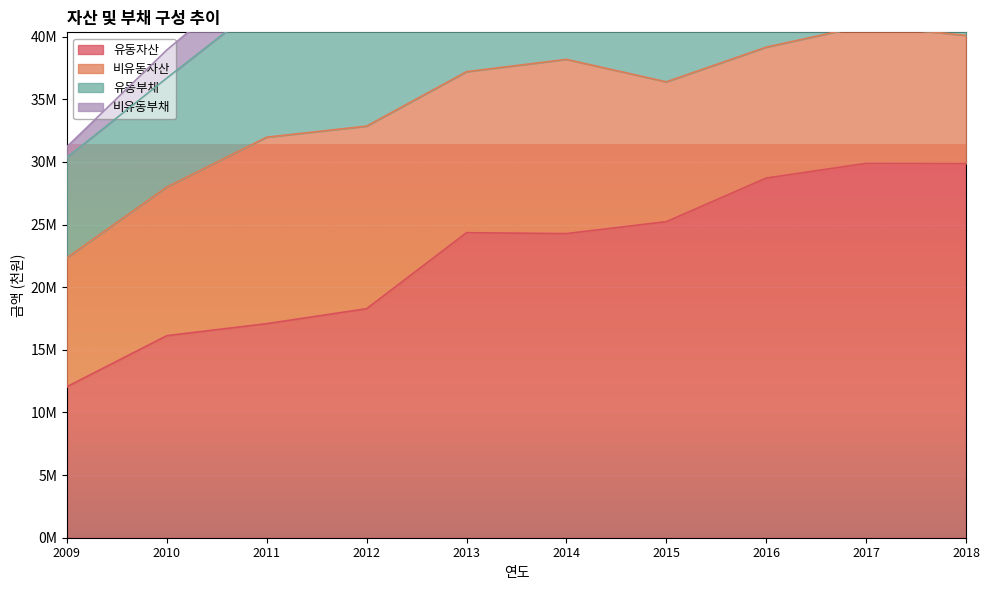

Rank the series by their maximum value, from highest to lowest.

유동자산, 비유동자산, 유동부채, 비유동부채